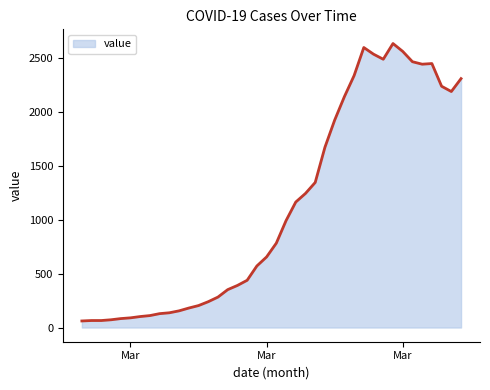

How many interior local peaks (higher than both neighbors) does the data have?

3